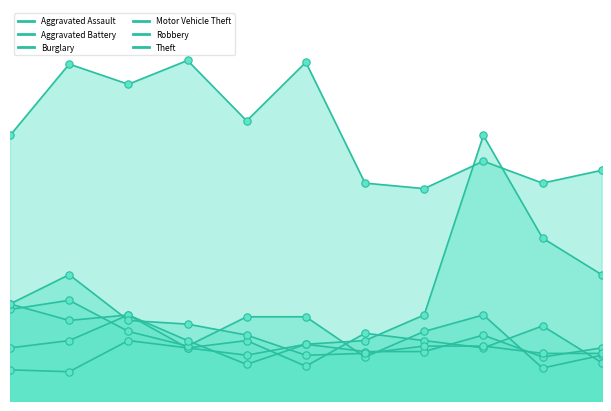

What are all the series names shown in the legend?

Aggravated Assault, Aggravated Battery, Burglary, Motor Vehicle Theft, Robbery, Theft